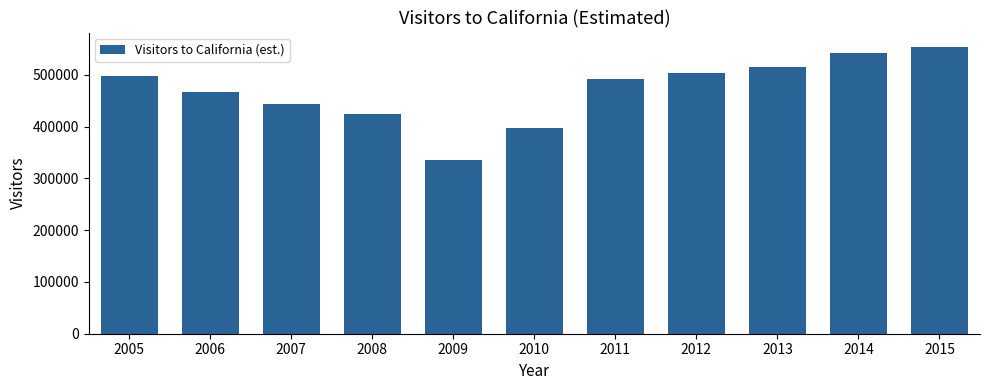

What is the value of the 7th bar from the left?

491000